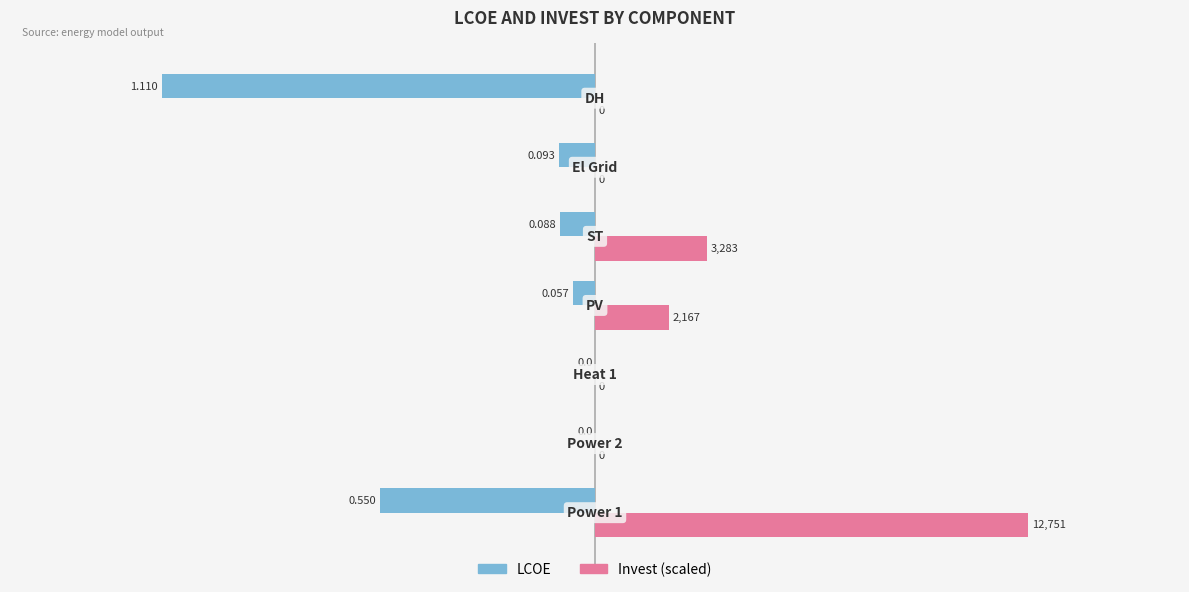

Which series has the largest total across all categories?

Invest (scaled)